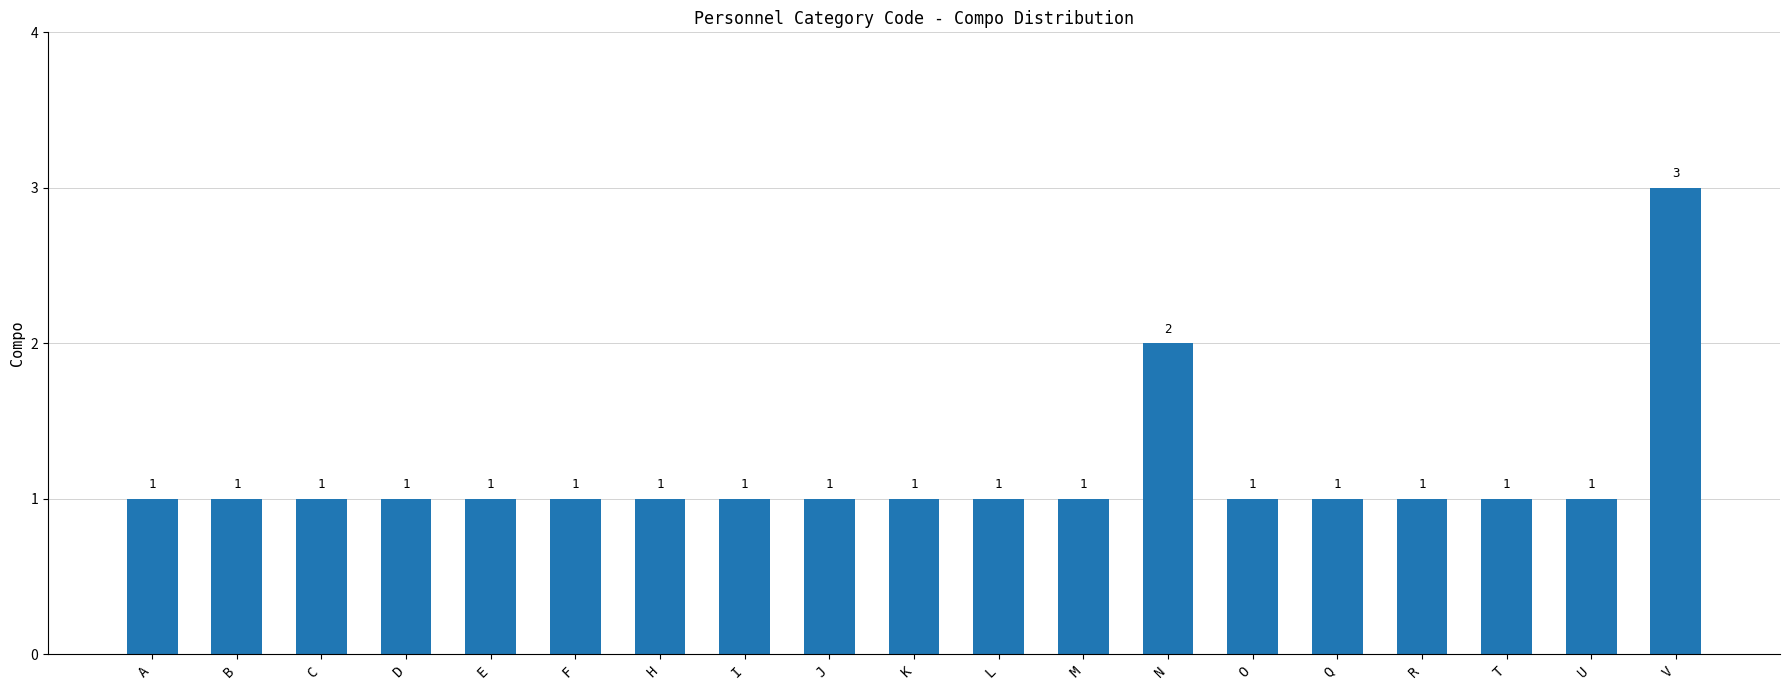

How many values are between 1 and 2?

18